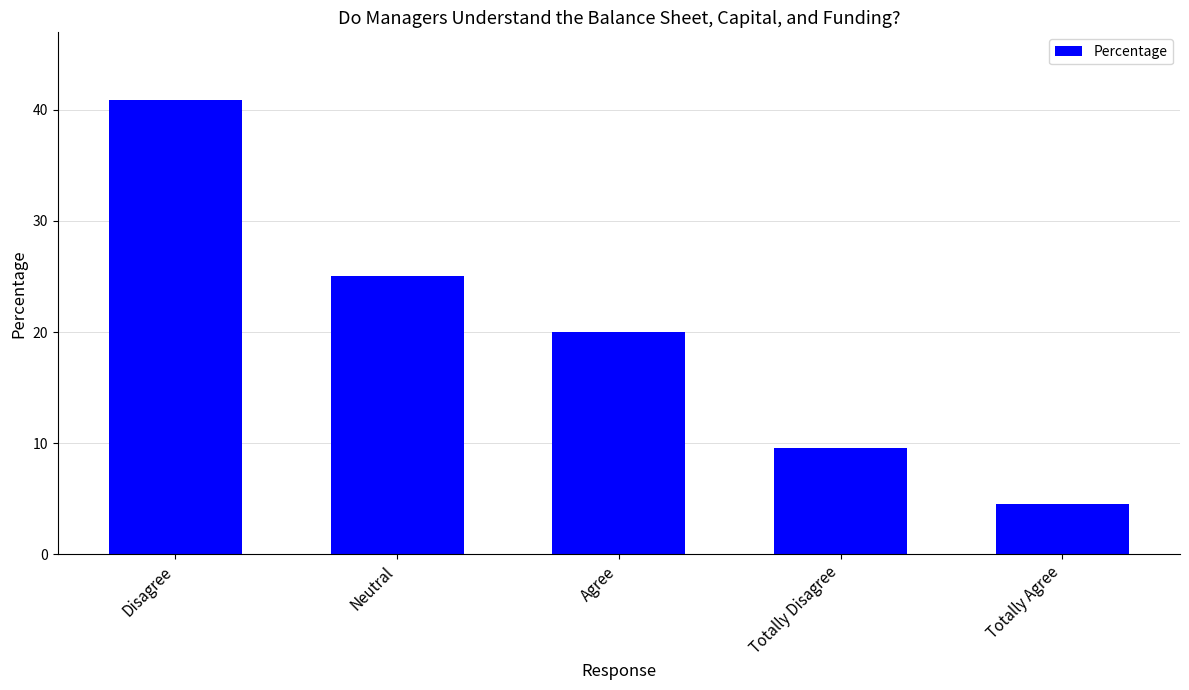

Reading right to left, transcribe all the data shown in this chart.

Totally Agree=4.6	Totally Disagree=9.6	Agree=20.0	Neutral=25.0	Disagree=40.8